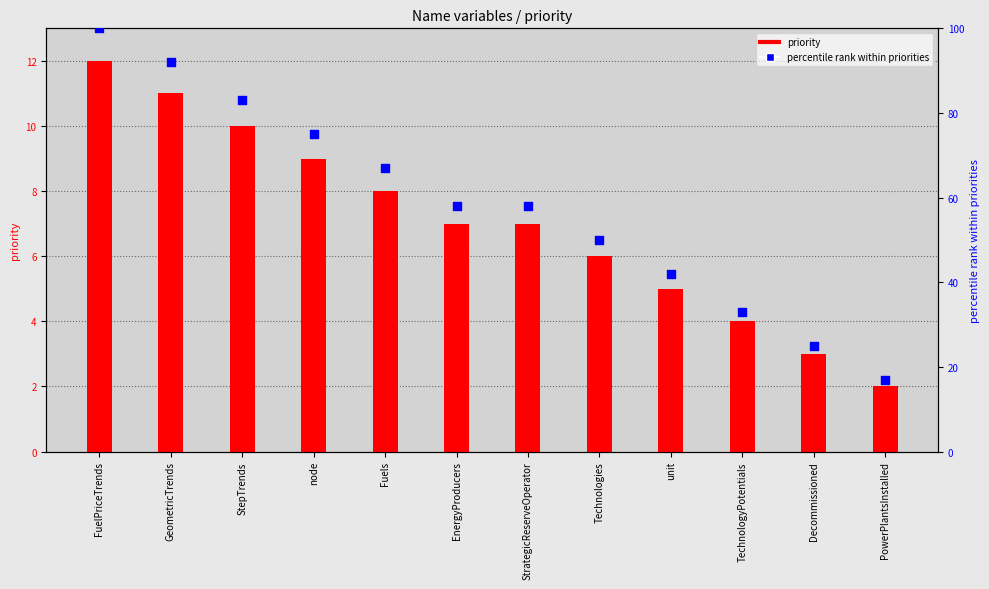

Which series has the largest Y range (max minus min)?

percentile rank within priorities